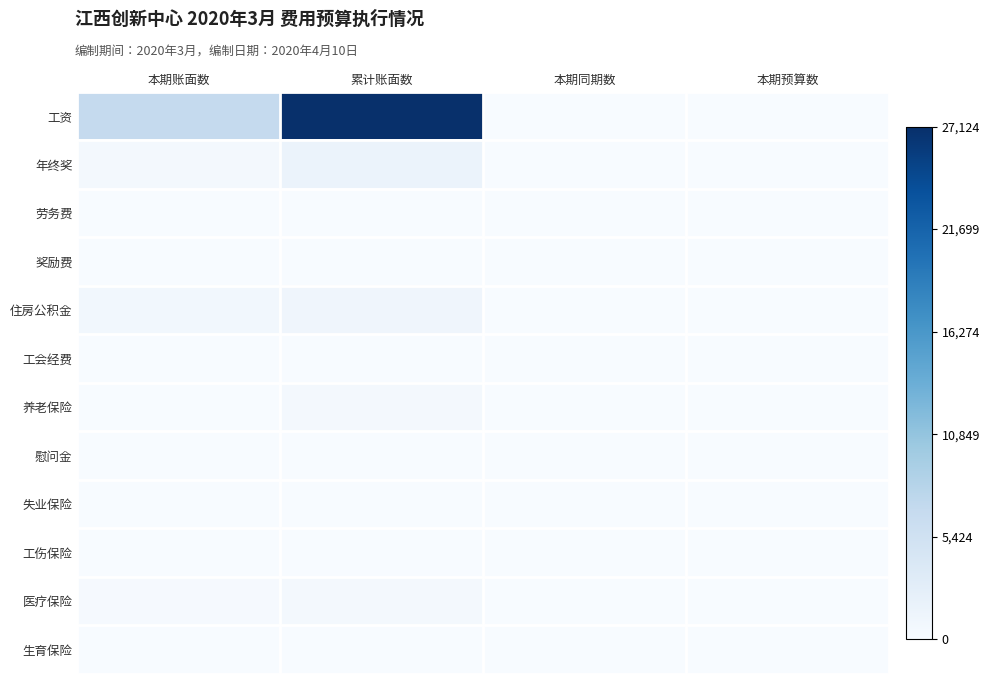

Rank the series by their maximum value, from lowest to highest.

劳务费, 奖励费, 工会经费, 工伤保险, 失业保险, 生育保险, 慰问金, 养老保险, 医疗保险, 住房公积金, 年终奖, 工资